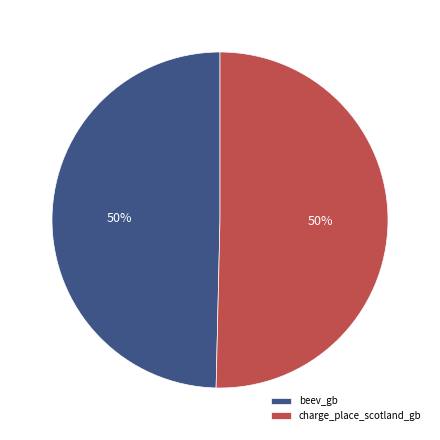

Do charge_place_scotland_gb and beev_gb together represent more than half of the pie?

Yes